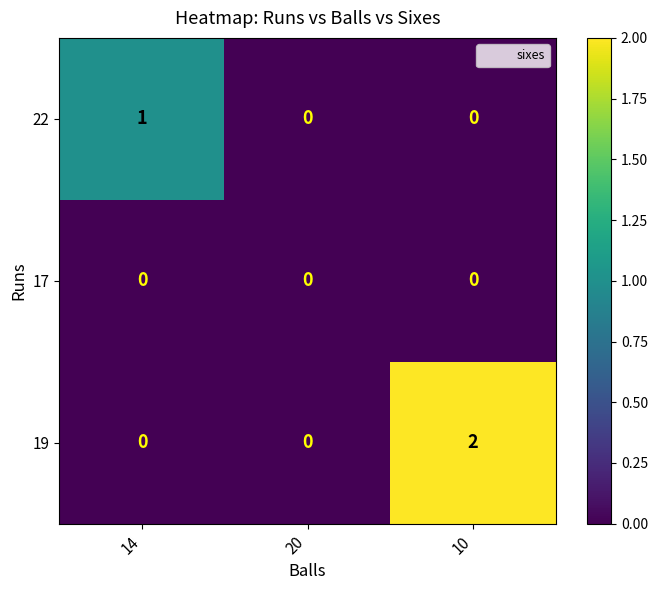

Rank the series by their maximum value, from highest to lowest.

19, 22, 17